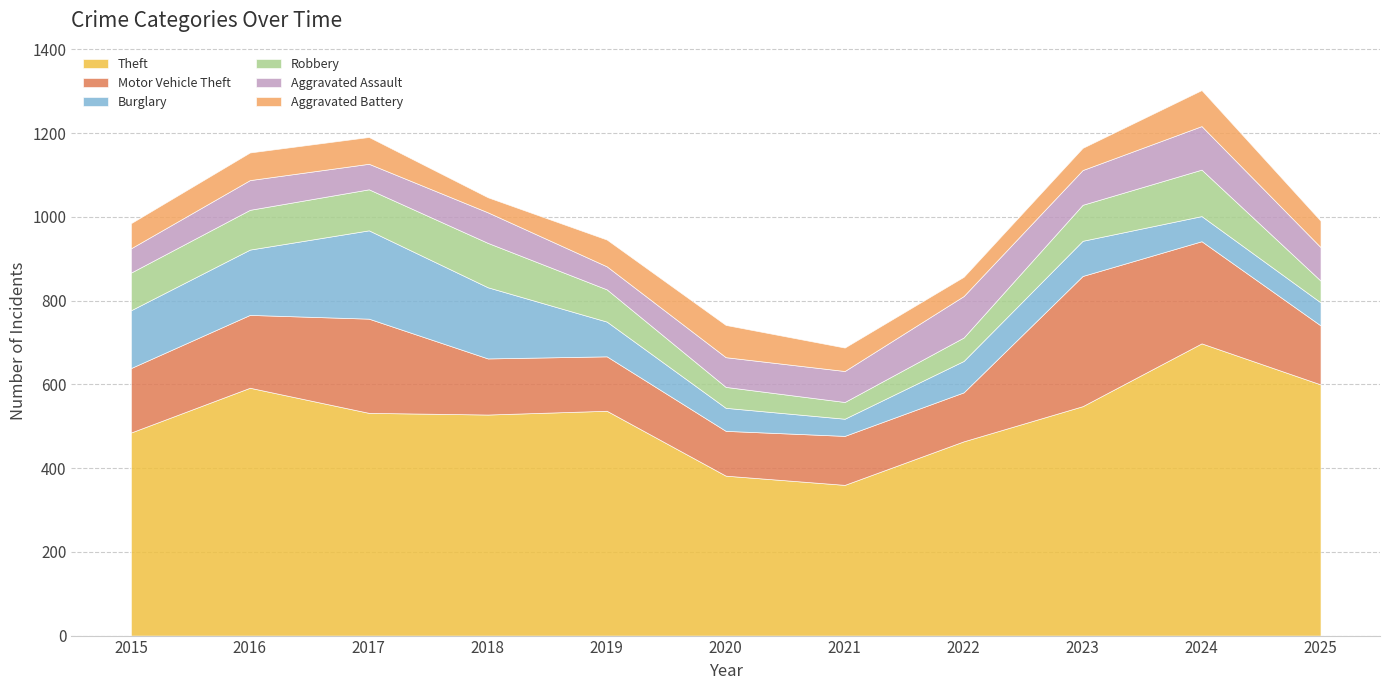

Does the chart display data point markers on the line(s)?

No